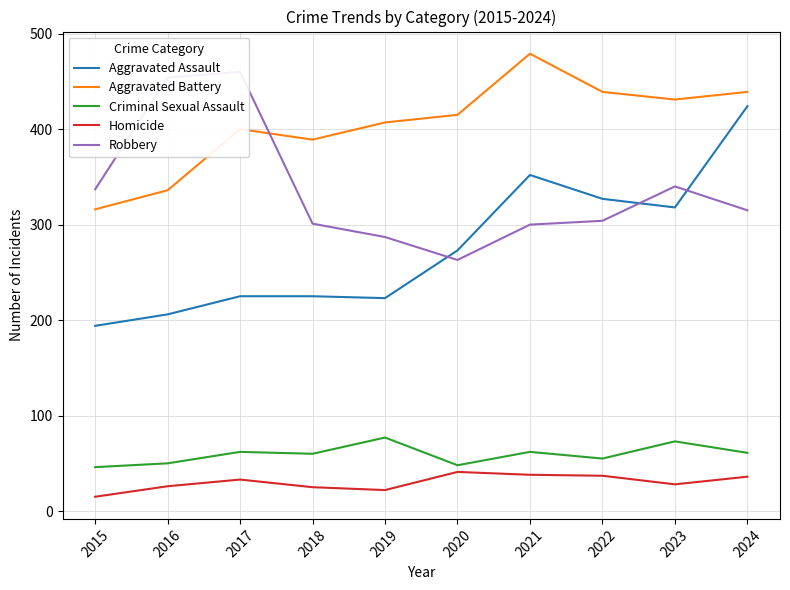

How many series are shown in this chart?

5